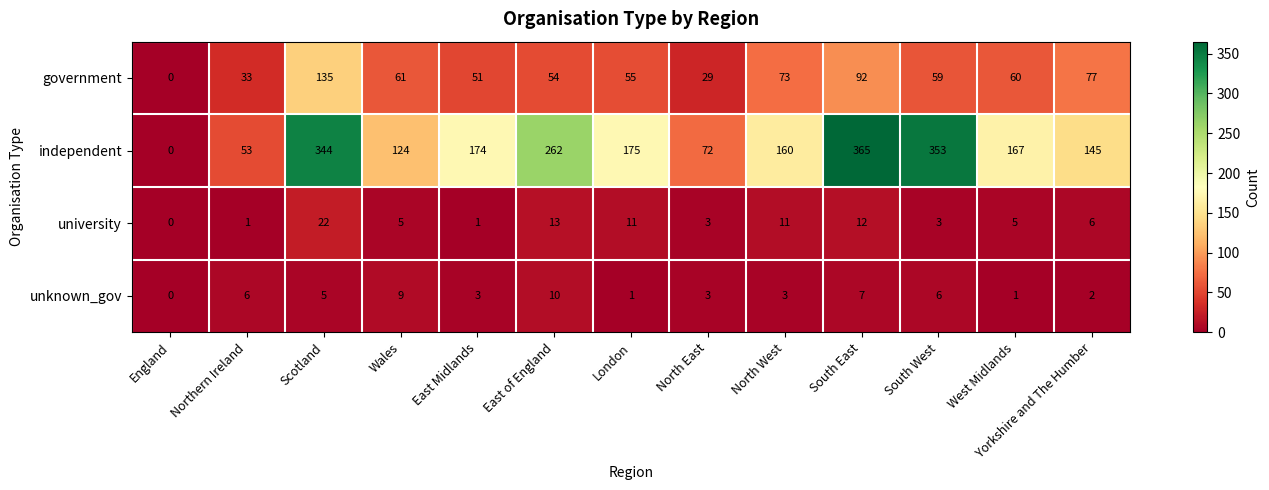

The value of independent at South West is 353. True or false?

True